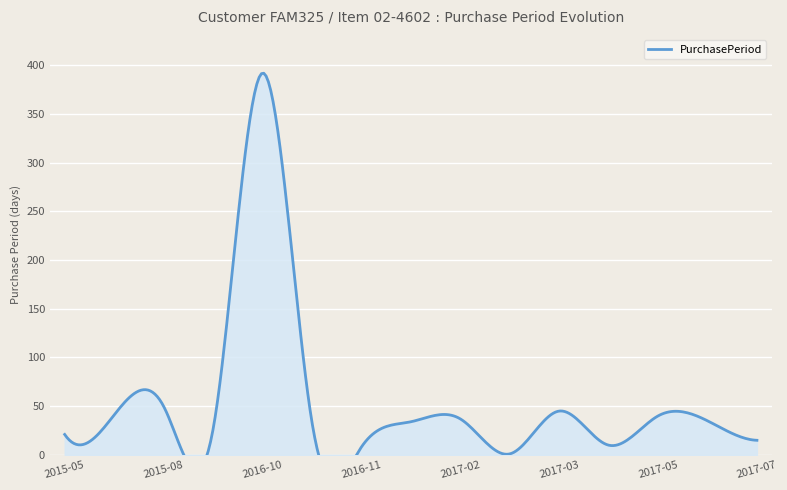

What is the sum of the values at 2015-07-09 and 2017-01-03?

75